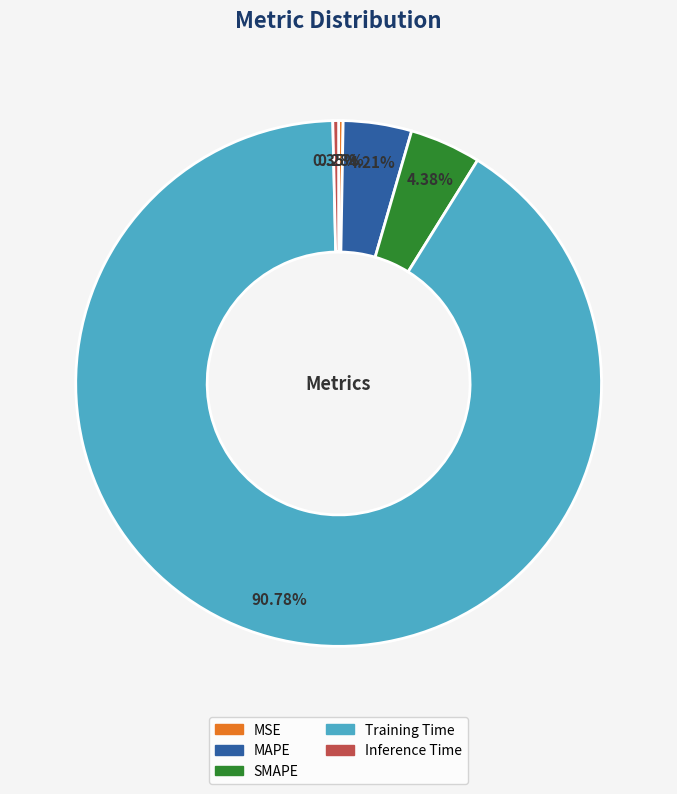

Which slice is the largest?

Training Time